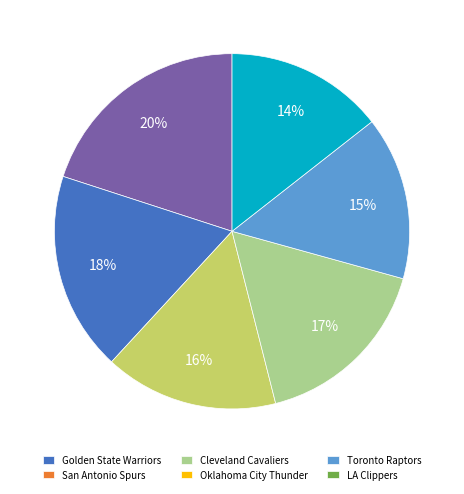

To the nearest percent, what is the difference between the largest and smallest slice percentages?

6%